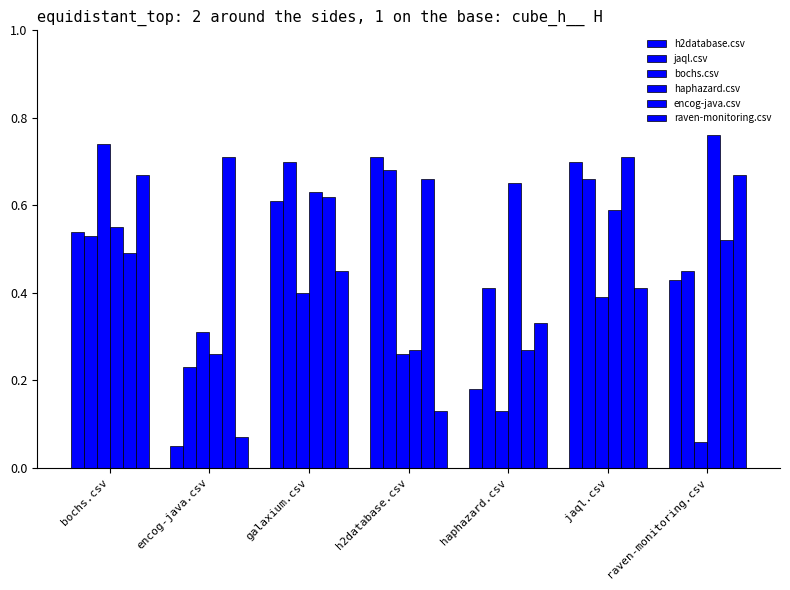

Rank the series by their maximum value, from lowest to highest.

raven-monitoring.csv, jaql.csv, h2database.csv, encog-java.csv, bochs.csv, haphazard.csv